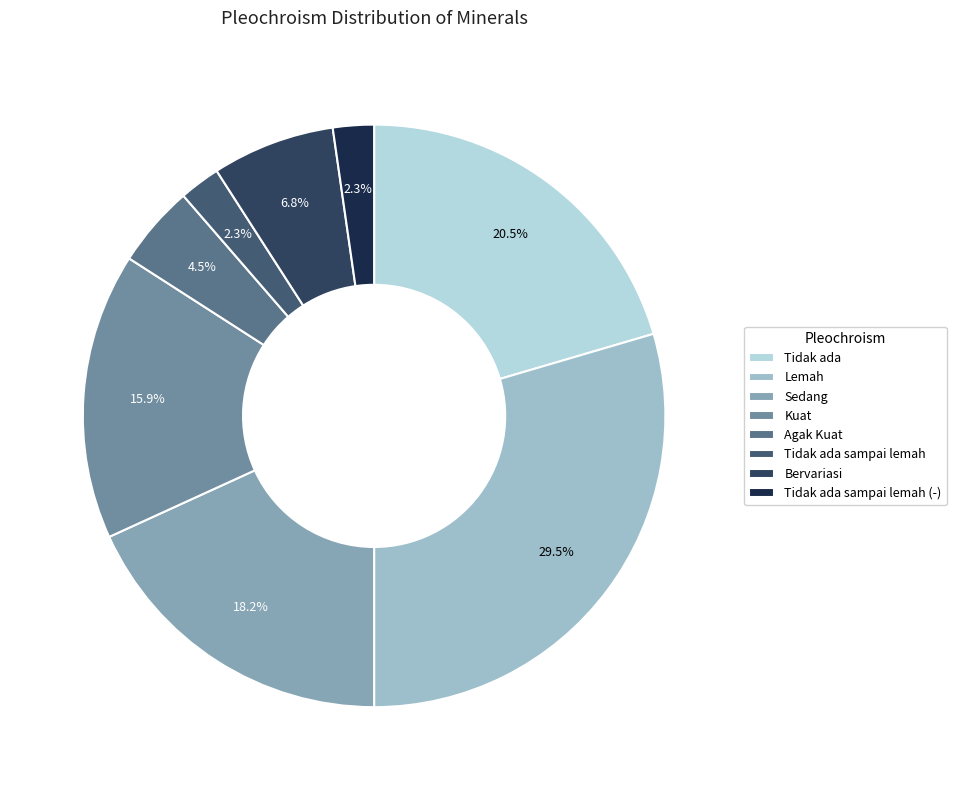

Is there a majority slice in this chart?

No